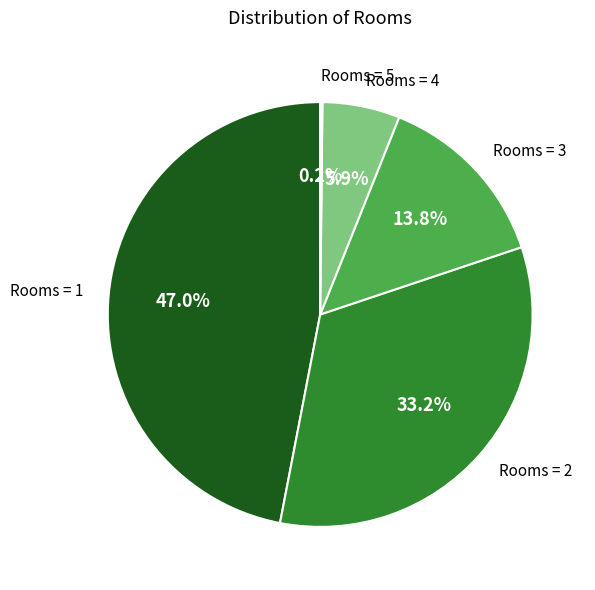

Between Rooms = 3 and Rooms = 2, which is larger?

Rooms = 2